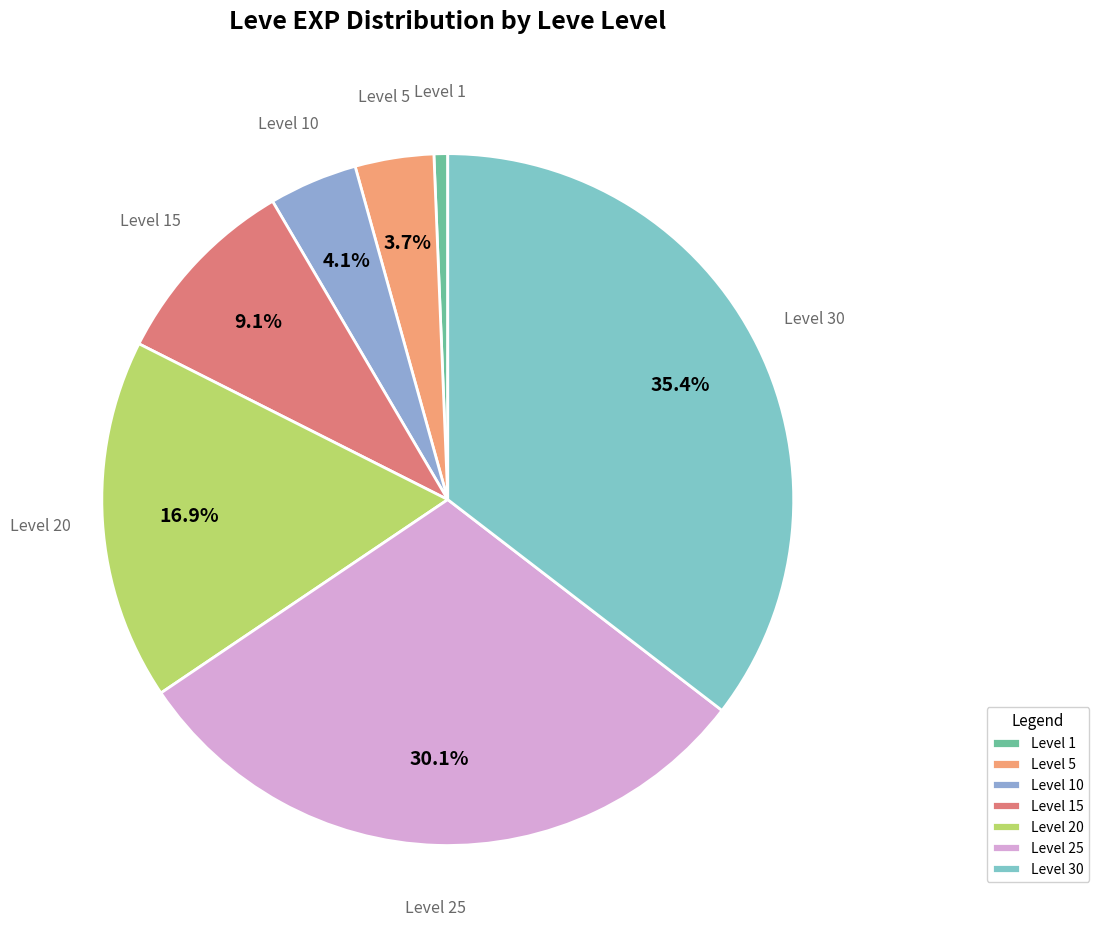

Approximately how many times larger is the value at Level 25 compared to Level 20?

1.8